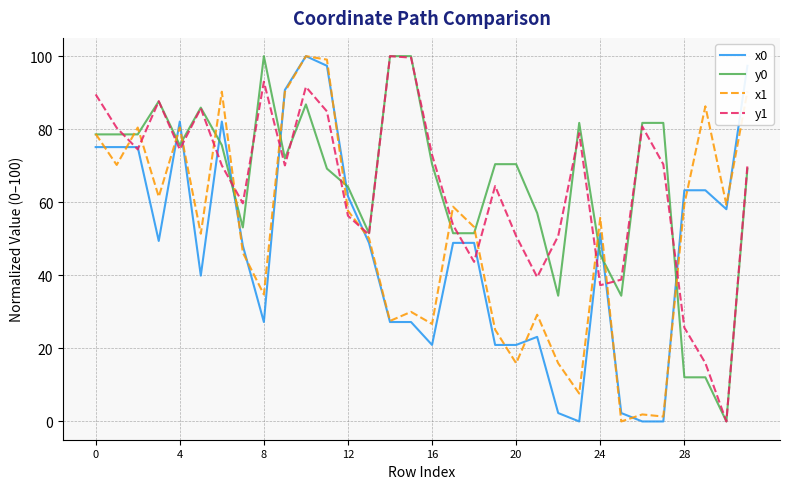

What is the maximum value shown in the chart?

100.0